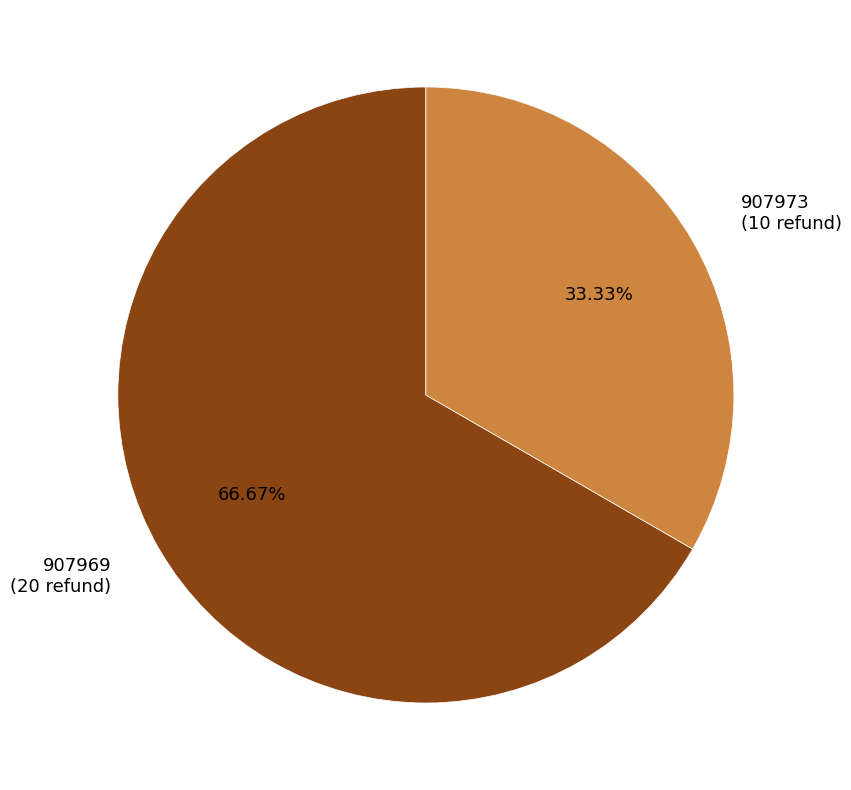

Is it true that 907969 is 67% of the pie?

True